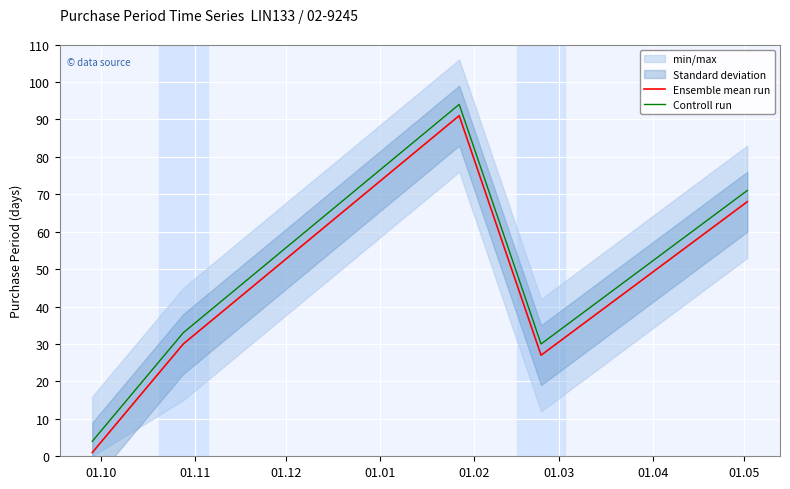

What is the maximum value for Ensemble mean run?

91